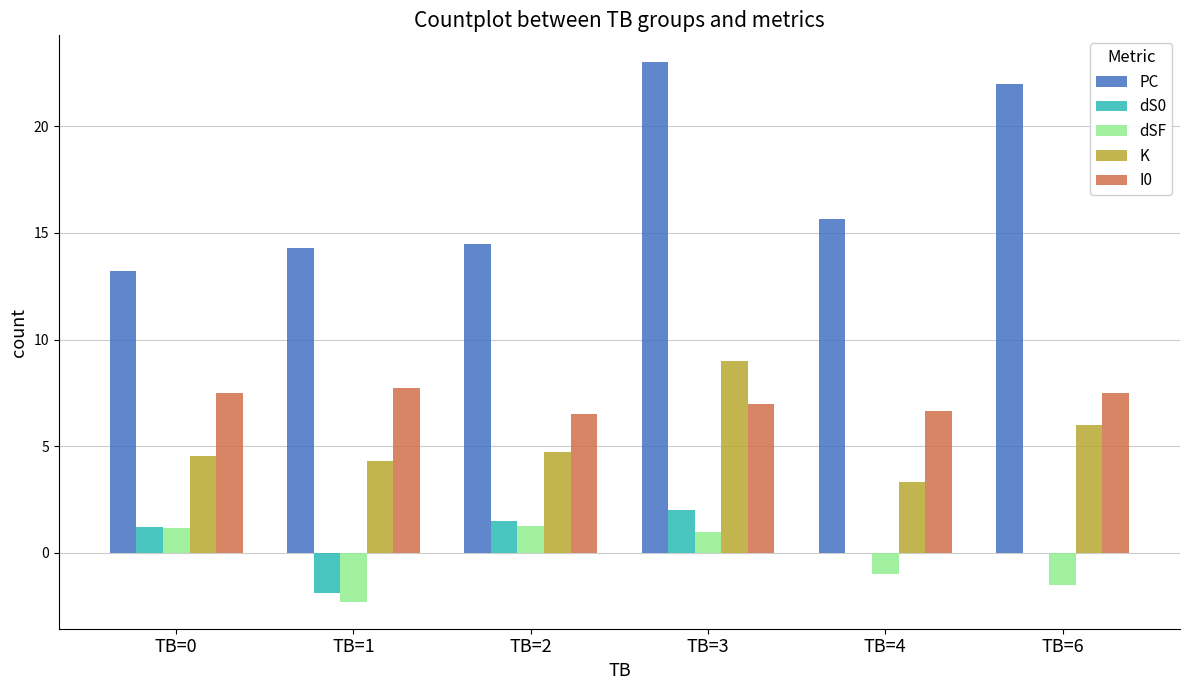

Which series has the largest range (max minus min)?

PC